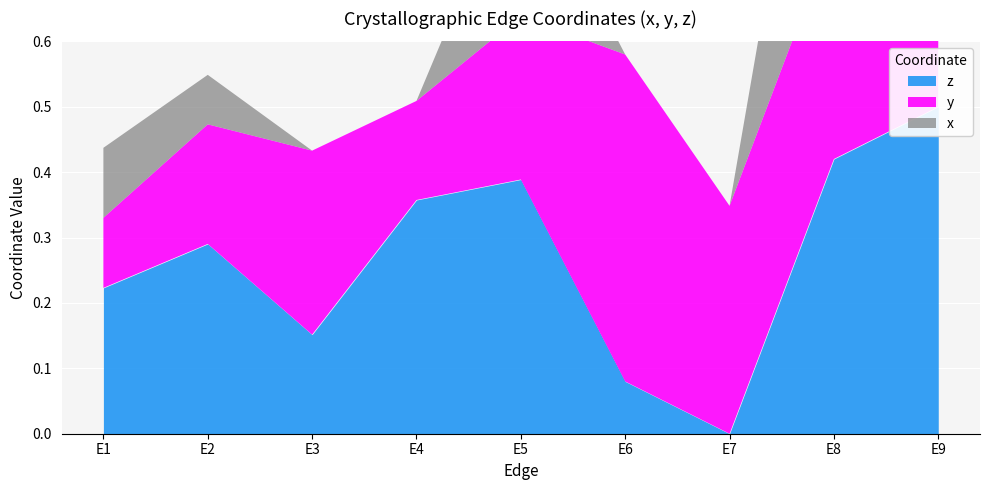

Where do x and y first cross each other?

E7 and E8